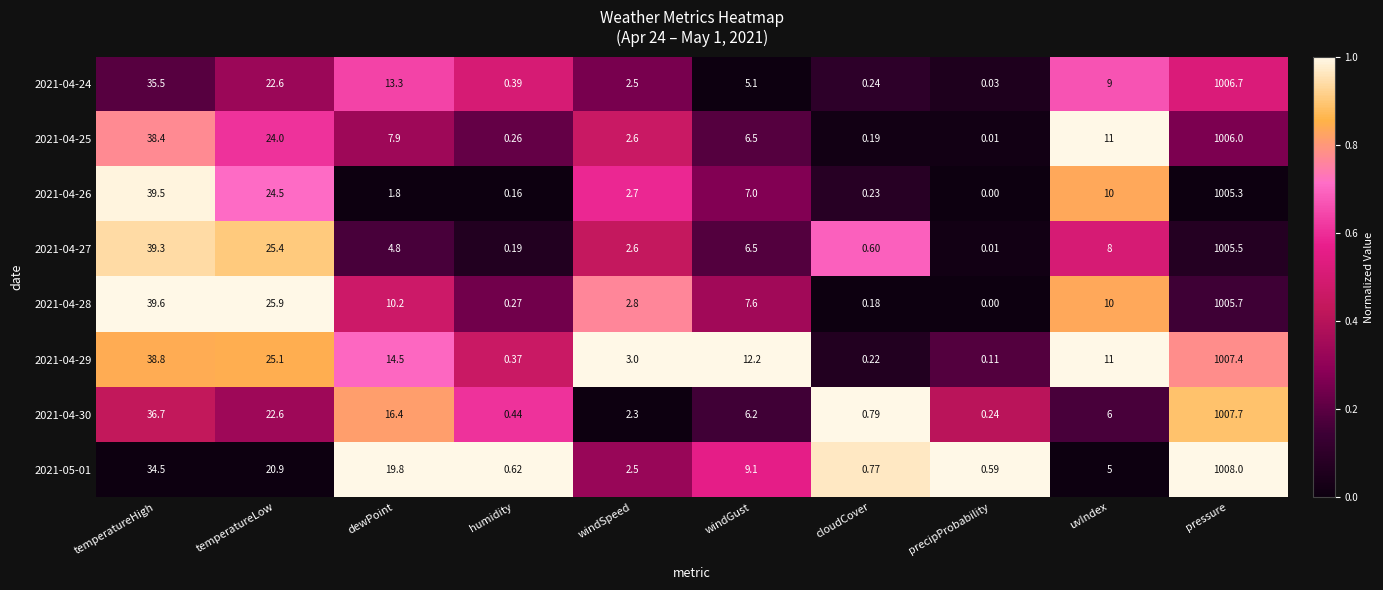

At which category is the sum across all series the highest?

pressure